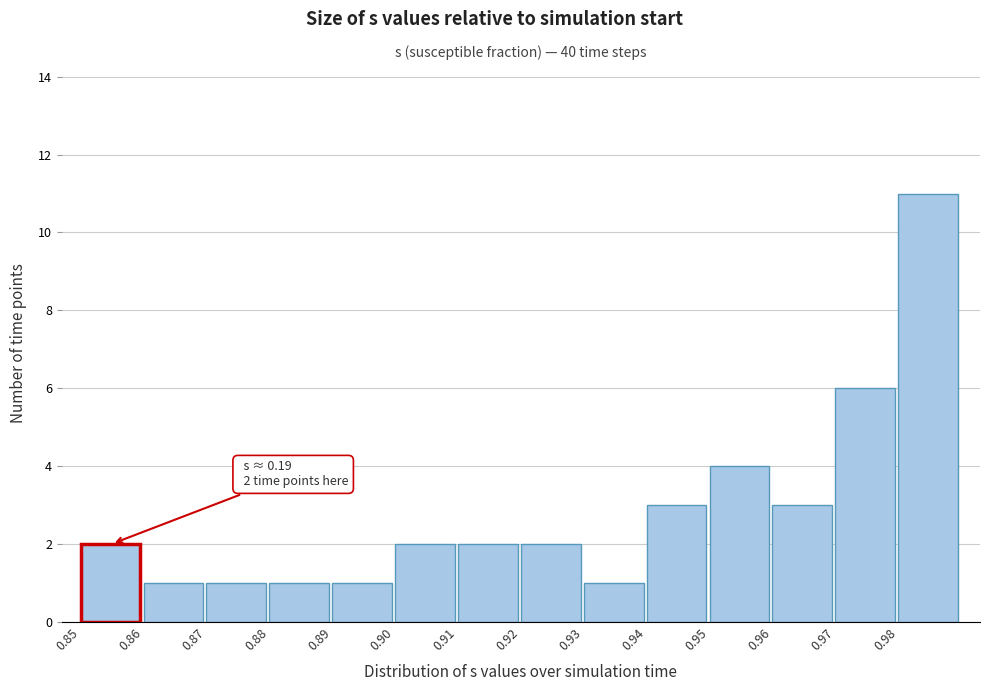

Reading right to left, list all the values displayed in this chart.

11	6	3	4	3	1	2	2	2	1	1	1	1	2